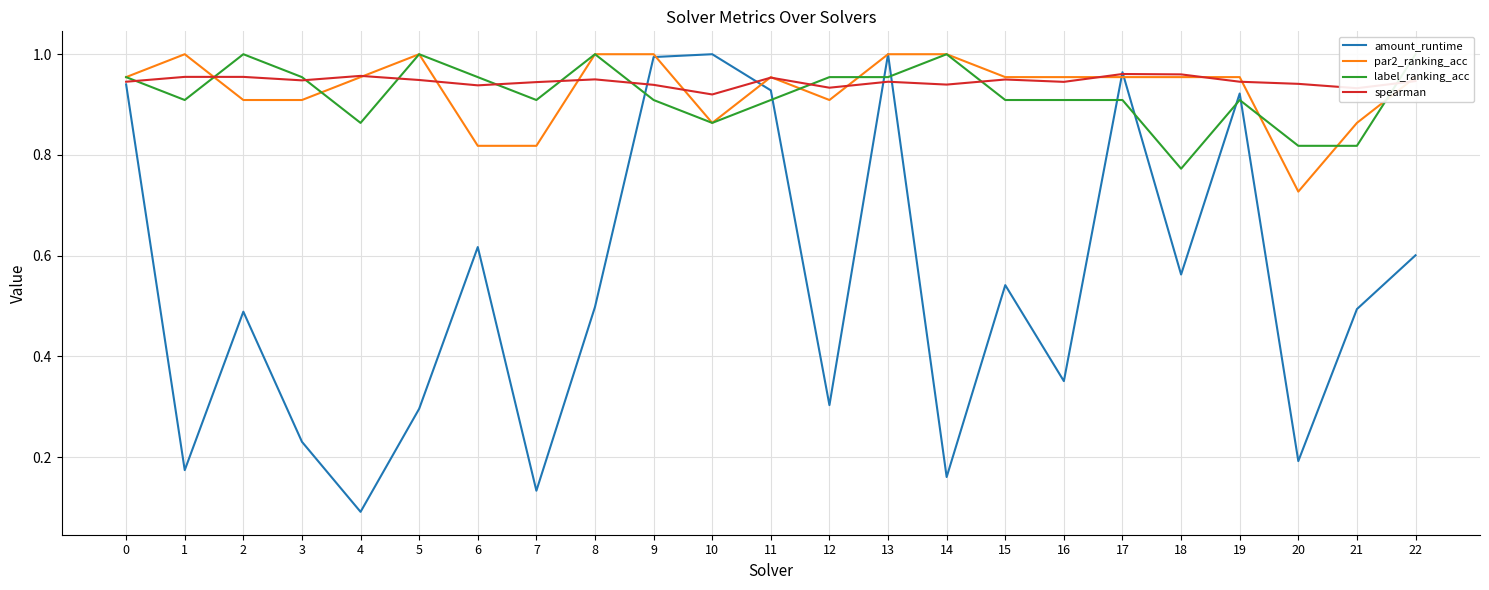

Does the chart have visible grid lines?

Yes